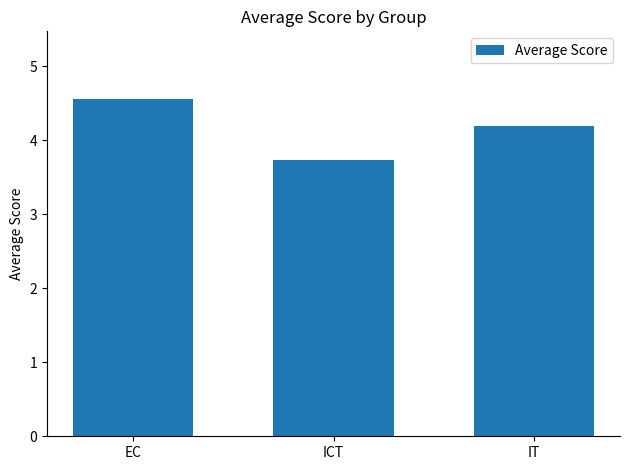

What is the minimum value shown in the chart?

3.7